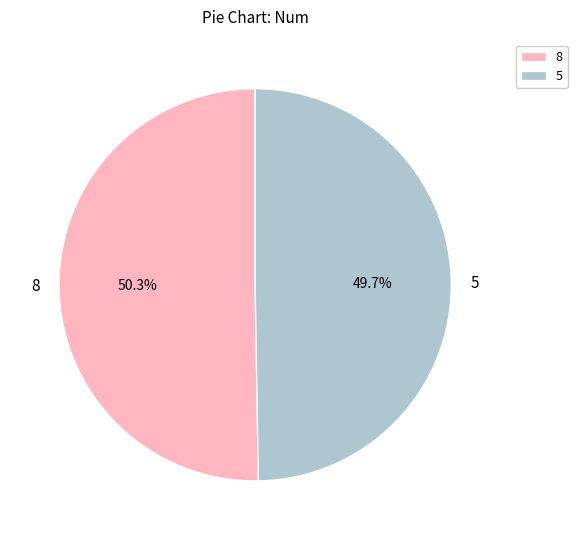

How many segments does this pie chart have?

2